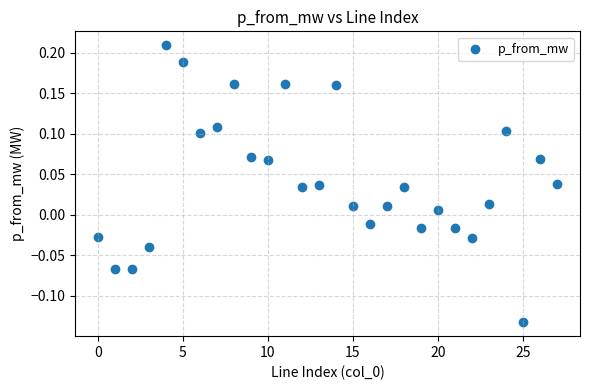

What is the range of Y values (max minus min)?

0.3